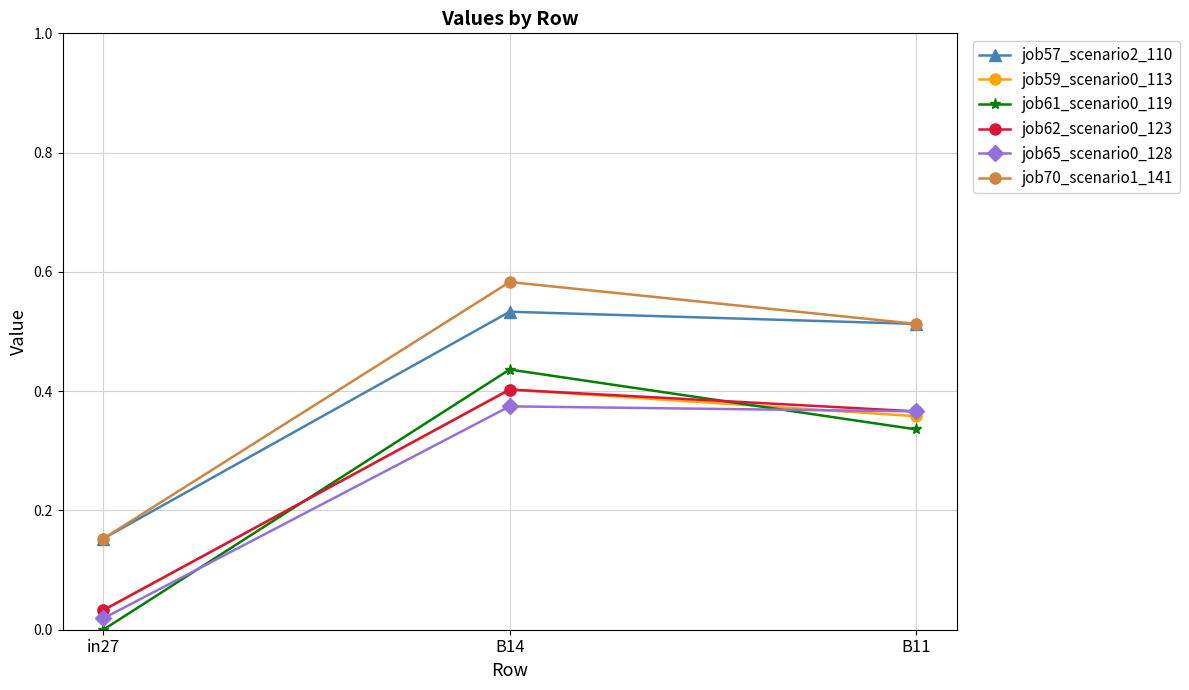

List the labels in order of job61_scenario0_119 value, largest first.

B14, B11, in27